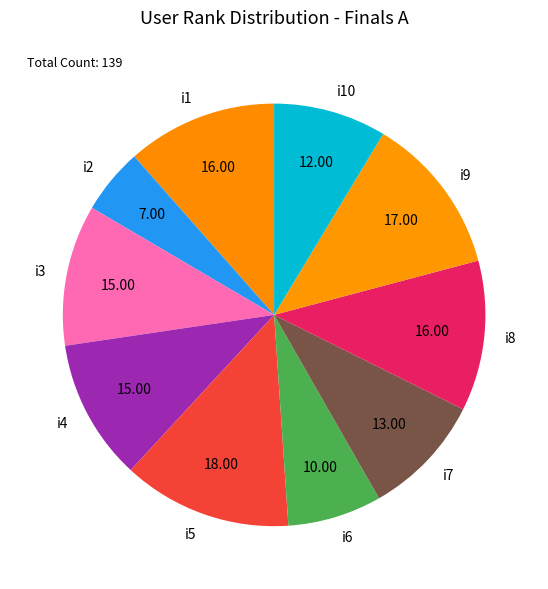

Which slice is the largest?

i5